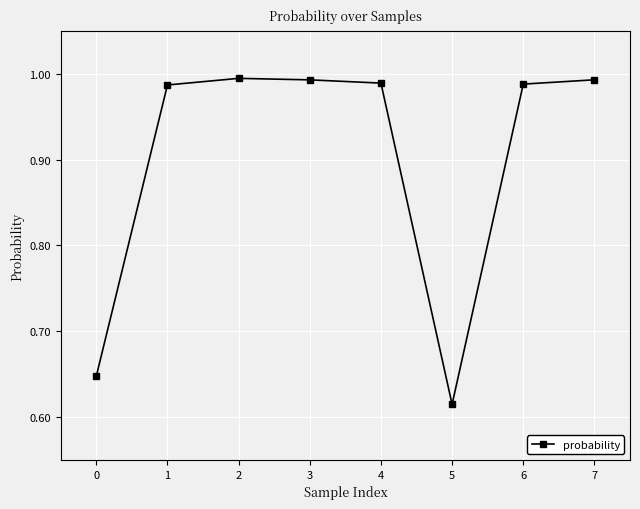

Is it true that the value at 3 is 0.4?

False